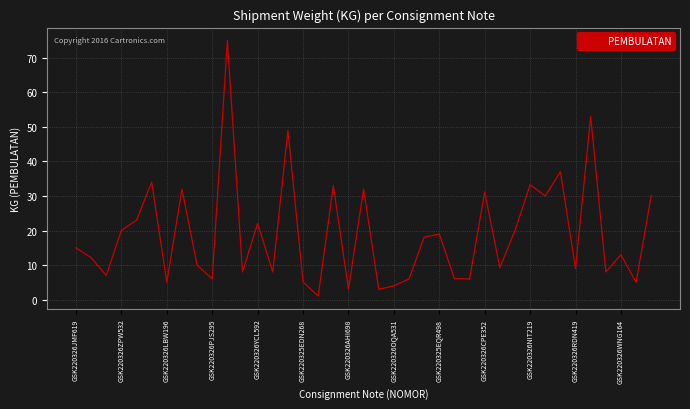

Does the chart display data point markers on the line(s)?

No